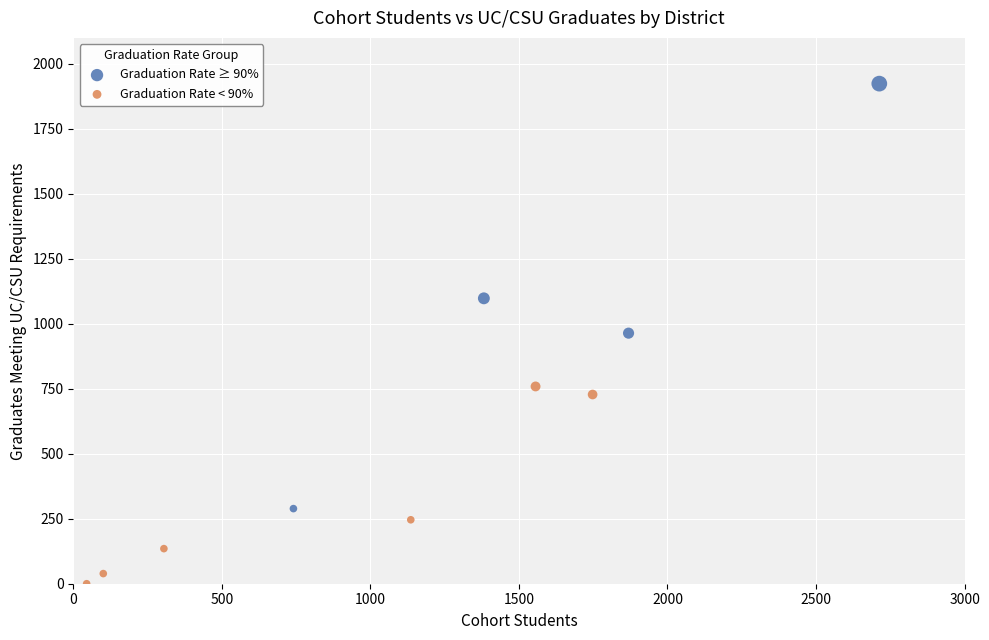

Which series has the largest Y range (max minus min)?

Graduation Rate ≥ 90%